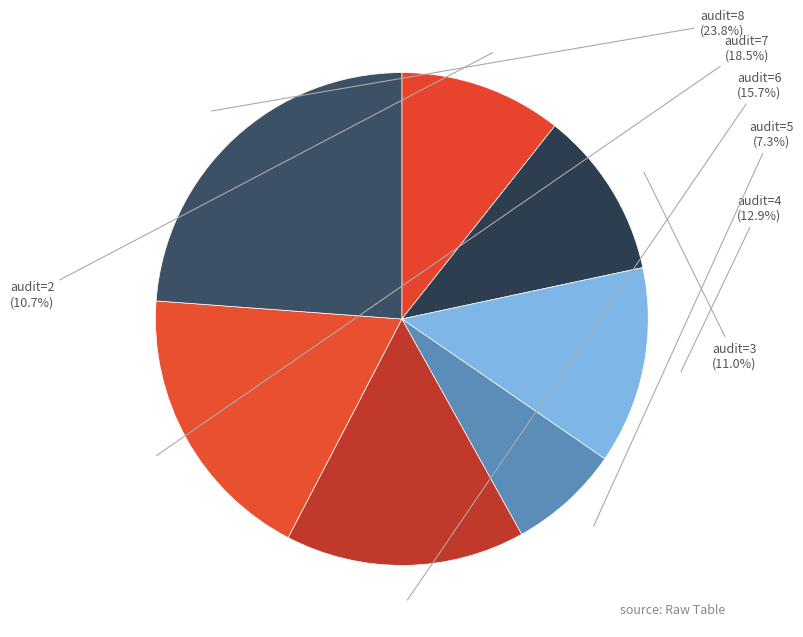

Which category has the smallest portion of the pie?

5